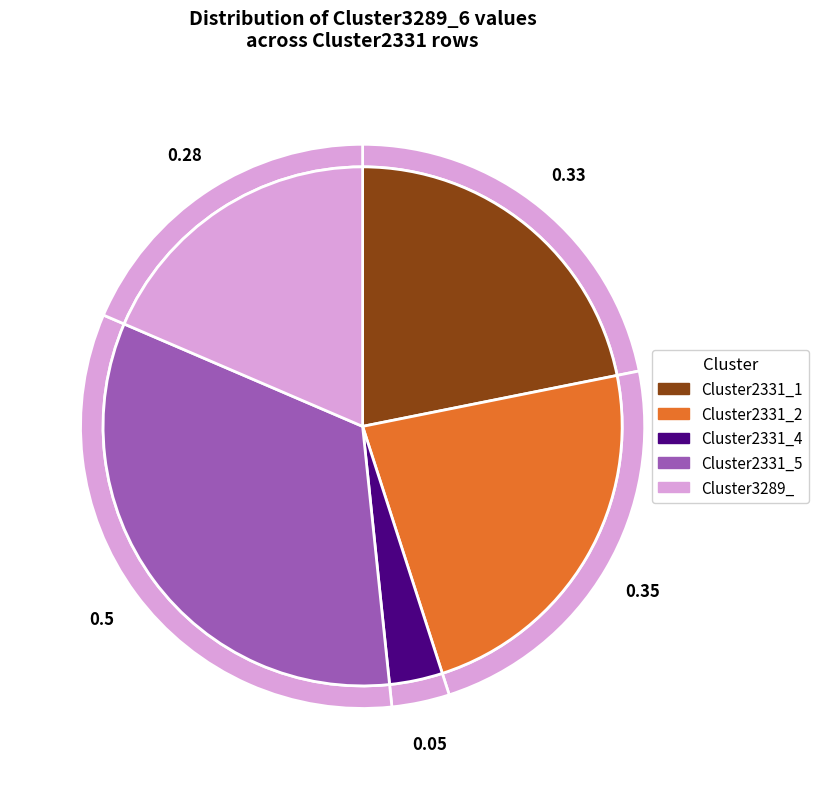

Is it true that Cluster2331_4 is 3% of the pie?

True